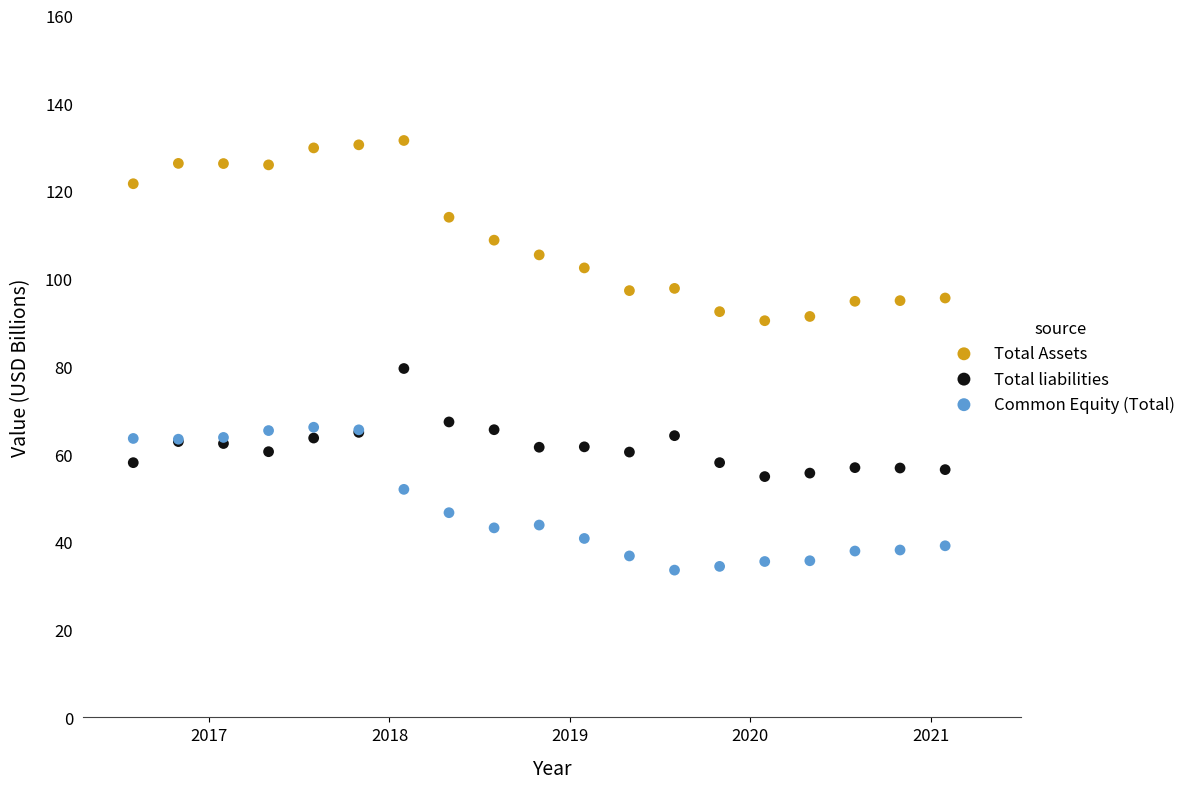

Which series contains the highest Y value?

Total Assets